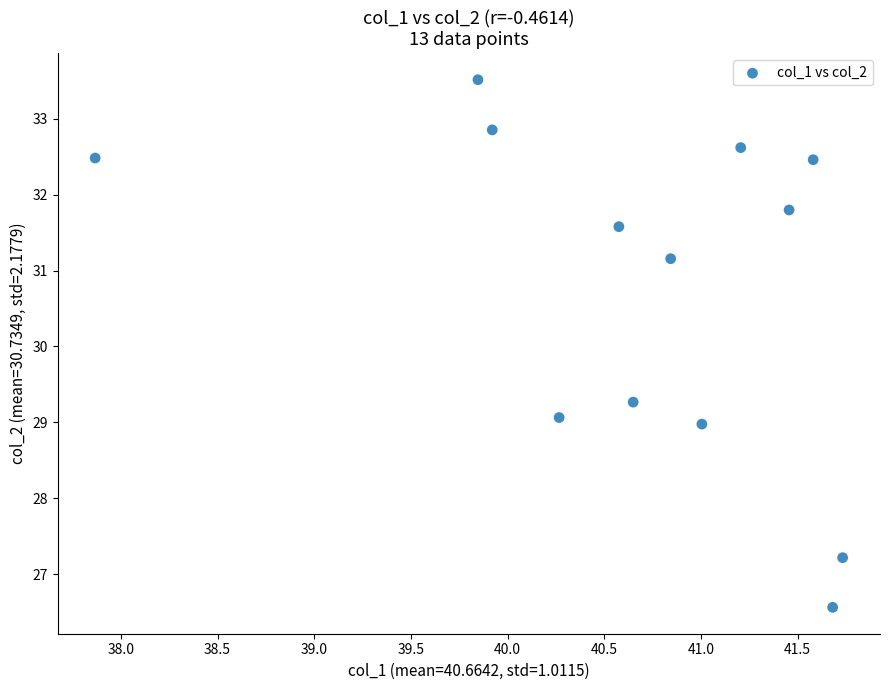

What is the range of X values (max minus min)?

3.9